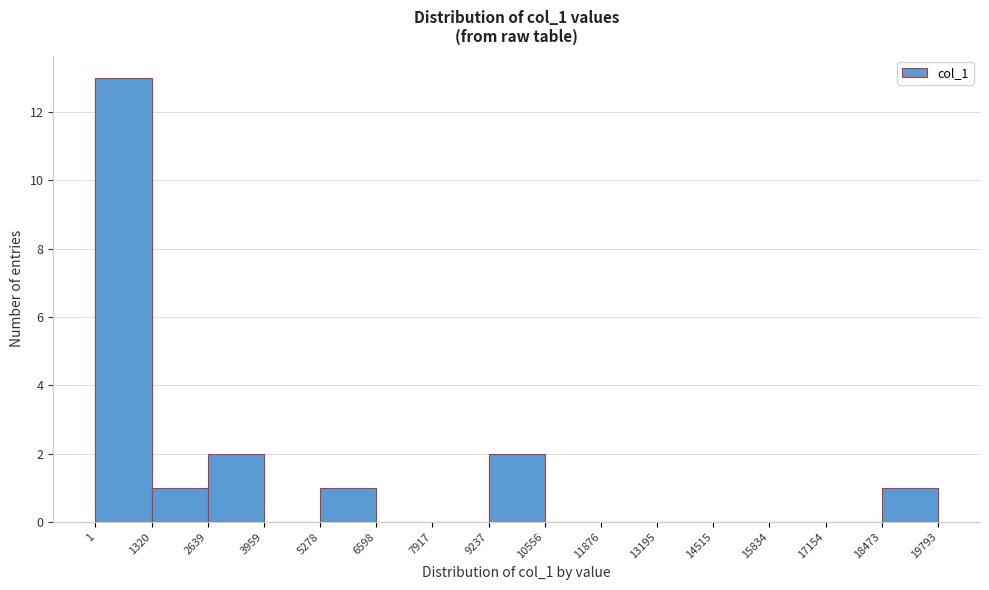

Which range on the x-axis has the tallest bar?

1 to 1320